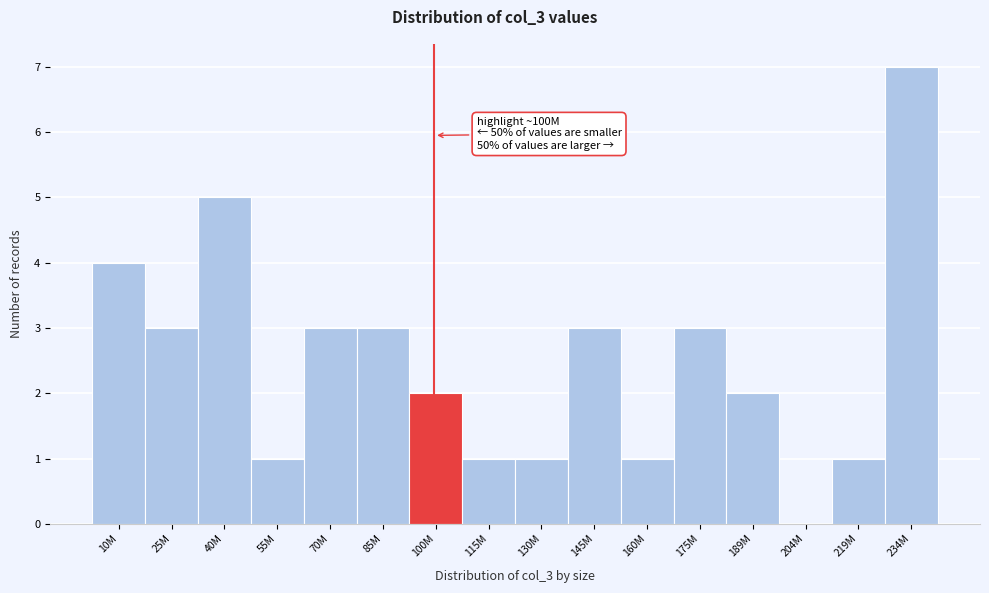

Reading left to right, list all the values displayed in this chart.

10M=4	25M=3	40M=5	55M=1	70M=3	85M=3	100M=2	115M=1	130M=1	145M=3	160M=1	175M=3	189M=2	204M=0	219M=1	234M=7